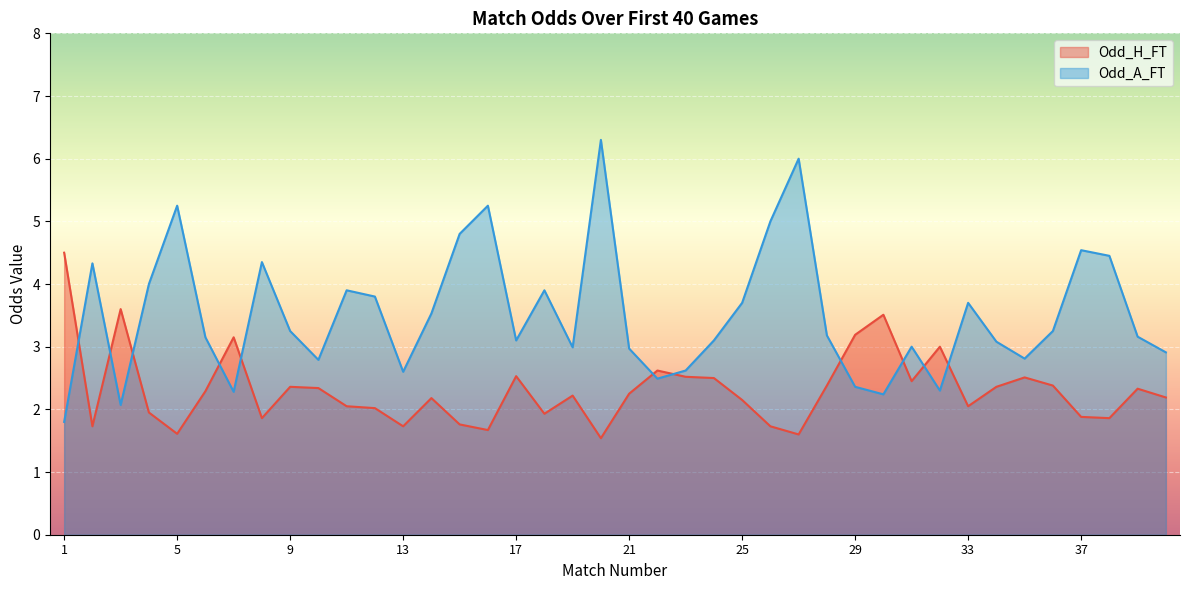

Does the chart display data point markers on the line(s)?

No